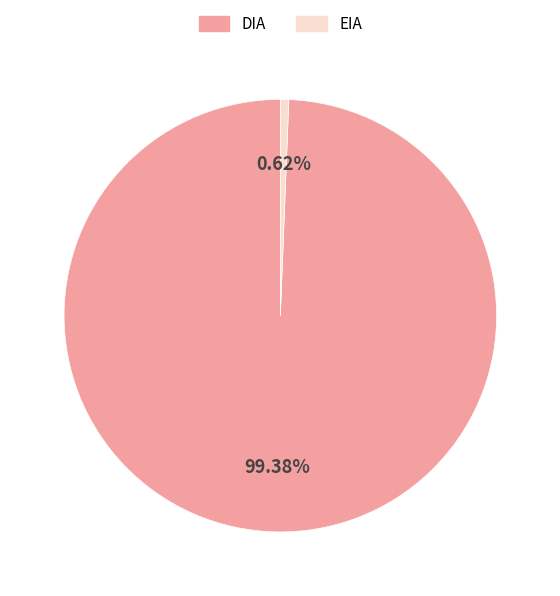

Which category has the smallest portion of the pie?

EIA